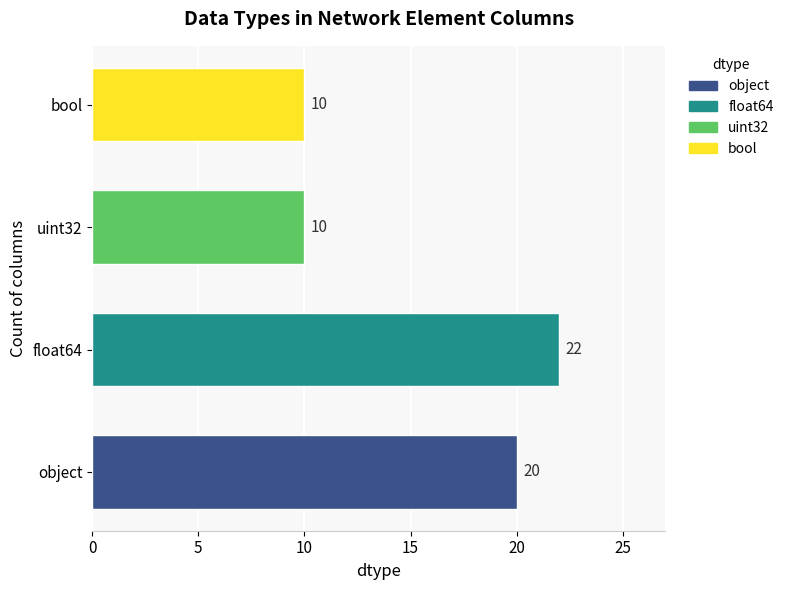

Reading bottom to top, list all the values displayed in this chart.

20	22	10	10